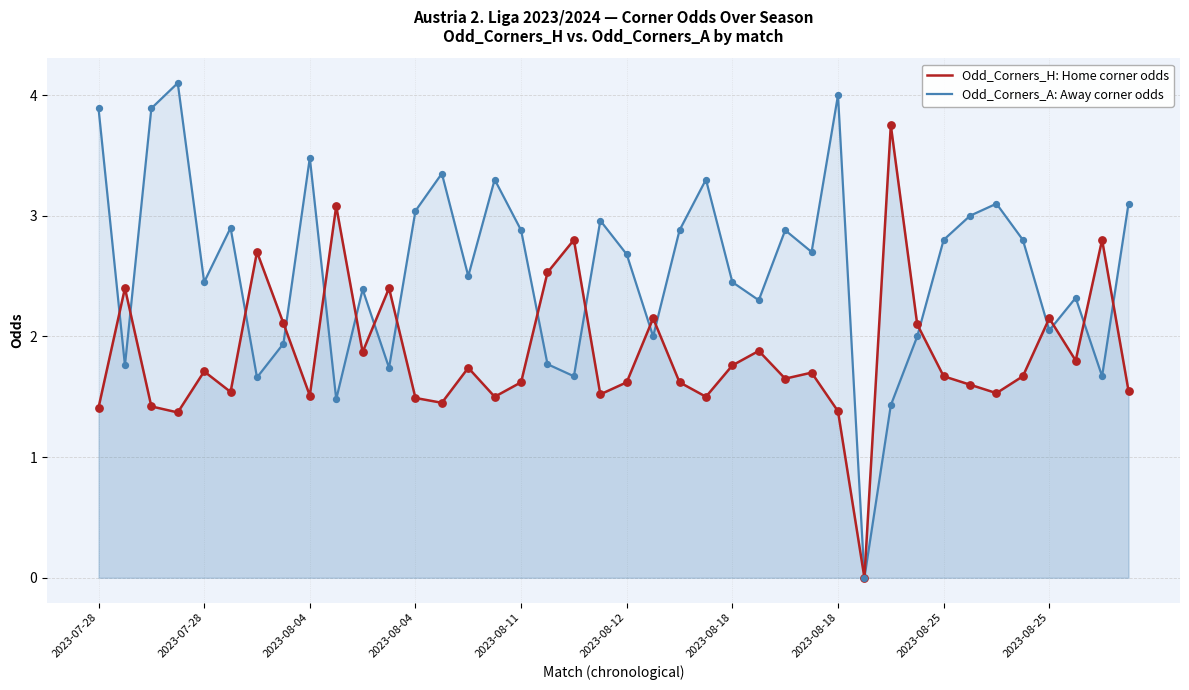

Which series reaches the maximum Y coordinate?

Odd_Corners_A: Away corner odds